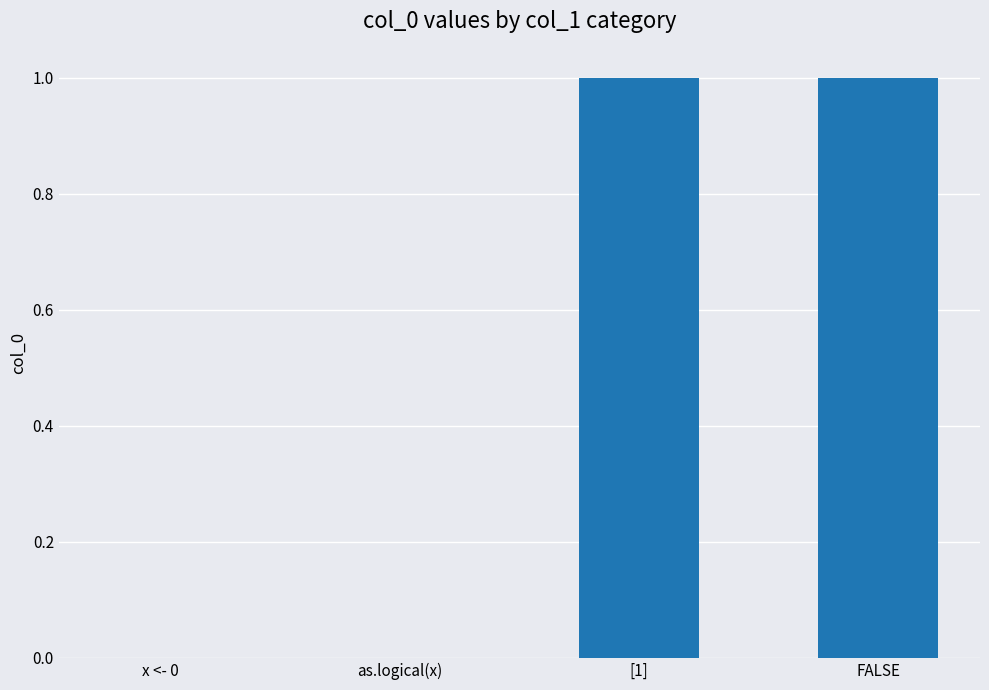

The chart shows a value of 1 at as.logical(x). True or false?

False